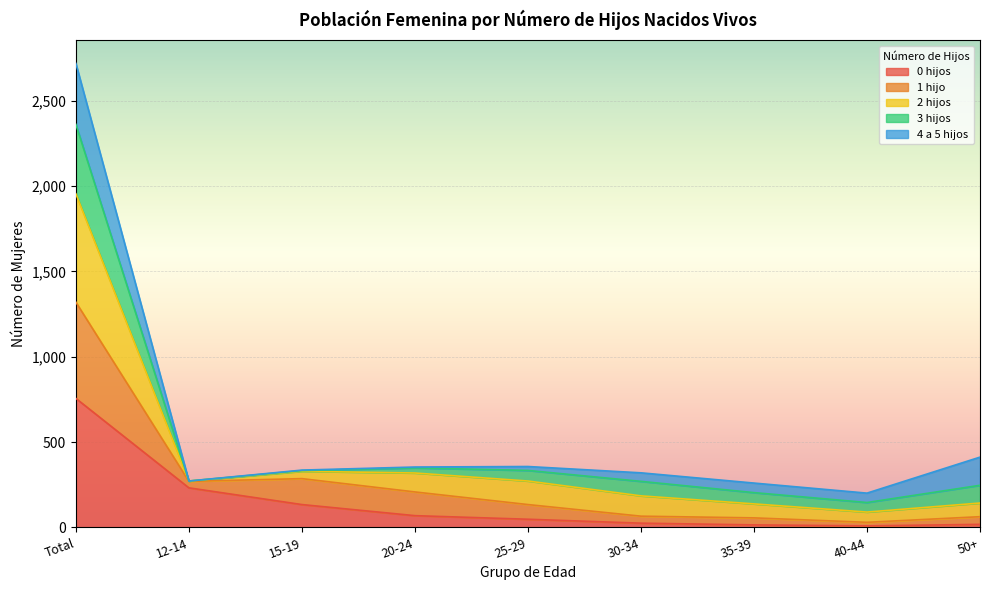

What is the total value across all series at Total?

2719